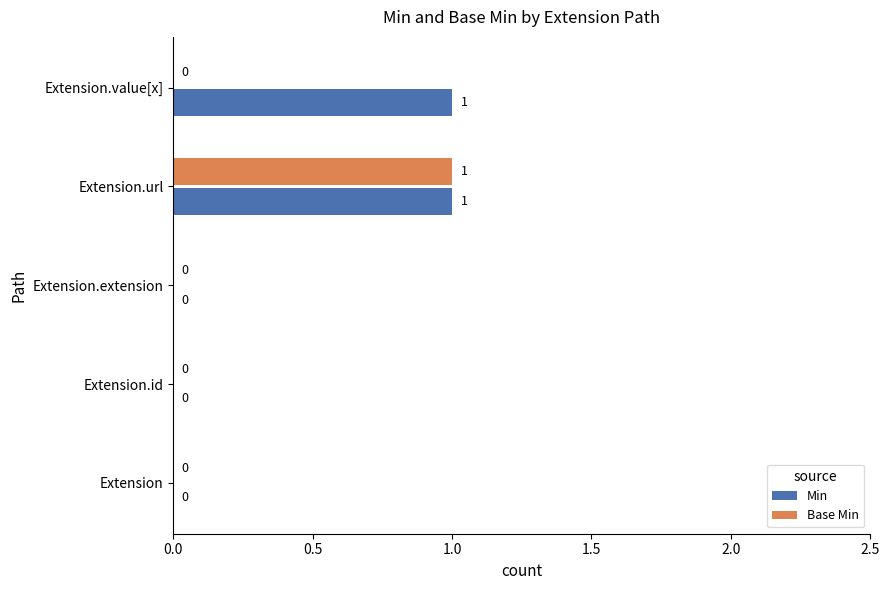

Which series changed the most between Extension.extension and Extension.value[x]?

Min